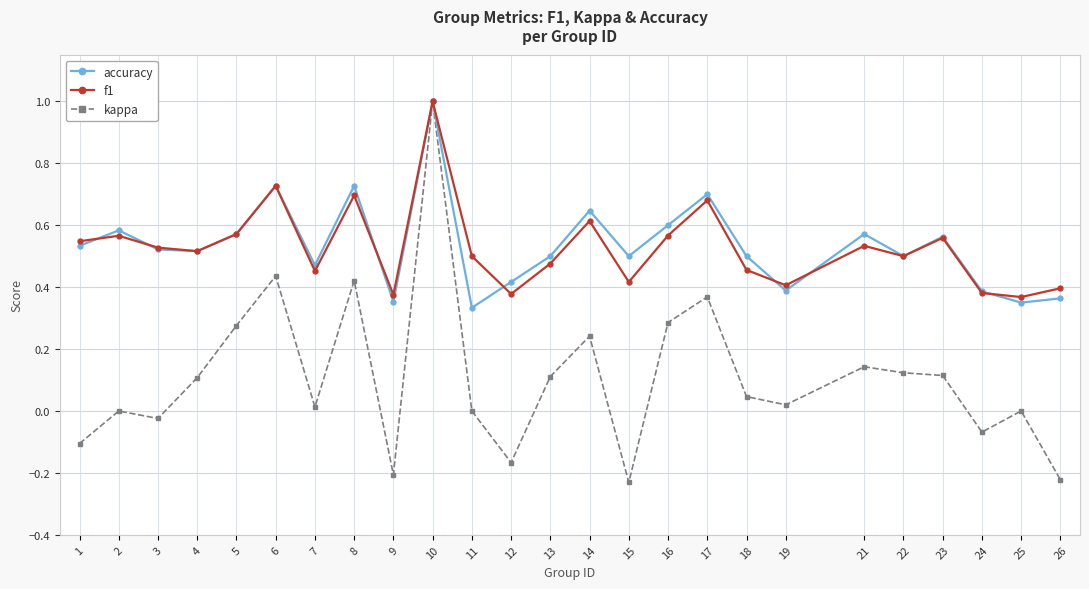

Where is the first local maximum for accuracy?

2